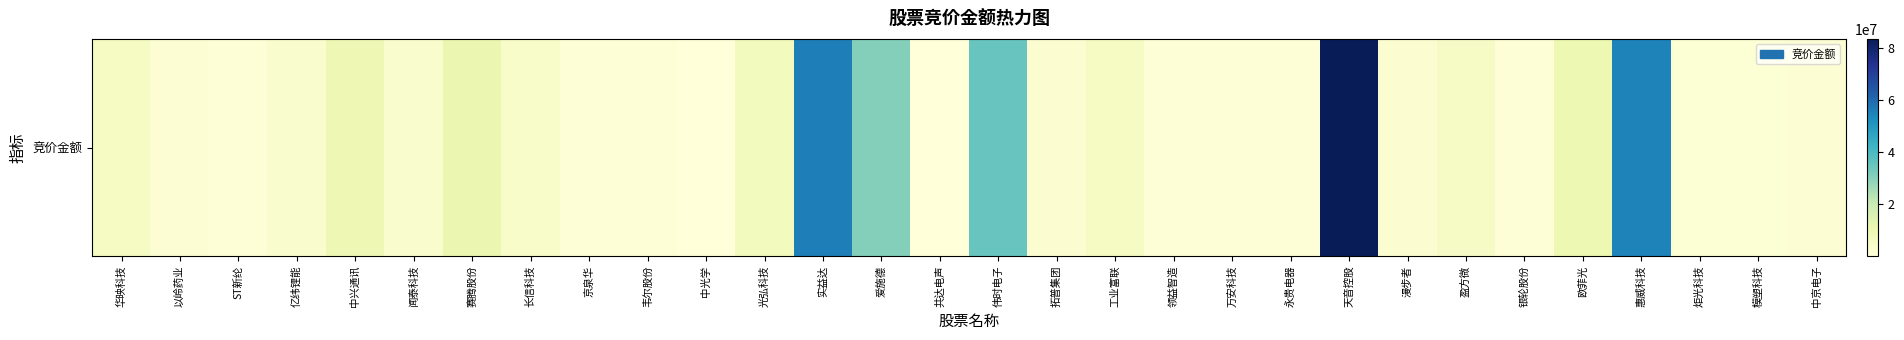

The value at 共达电声 is 32198. True or false?

False